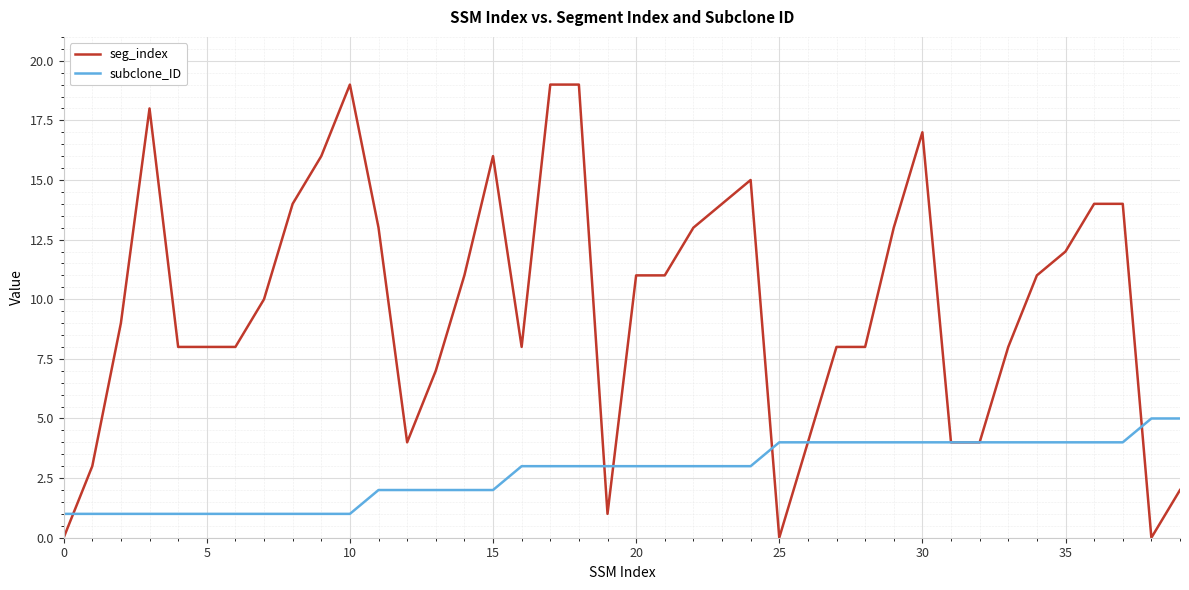

Rank the series by their maximum value, from highest to lowest.

seg_index, subclone_ID